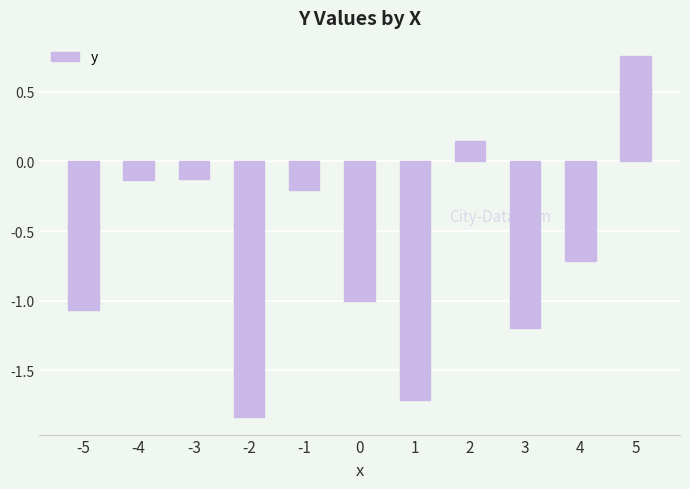

Which label corresponds to the largest value in the chart?

5